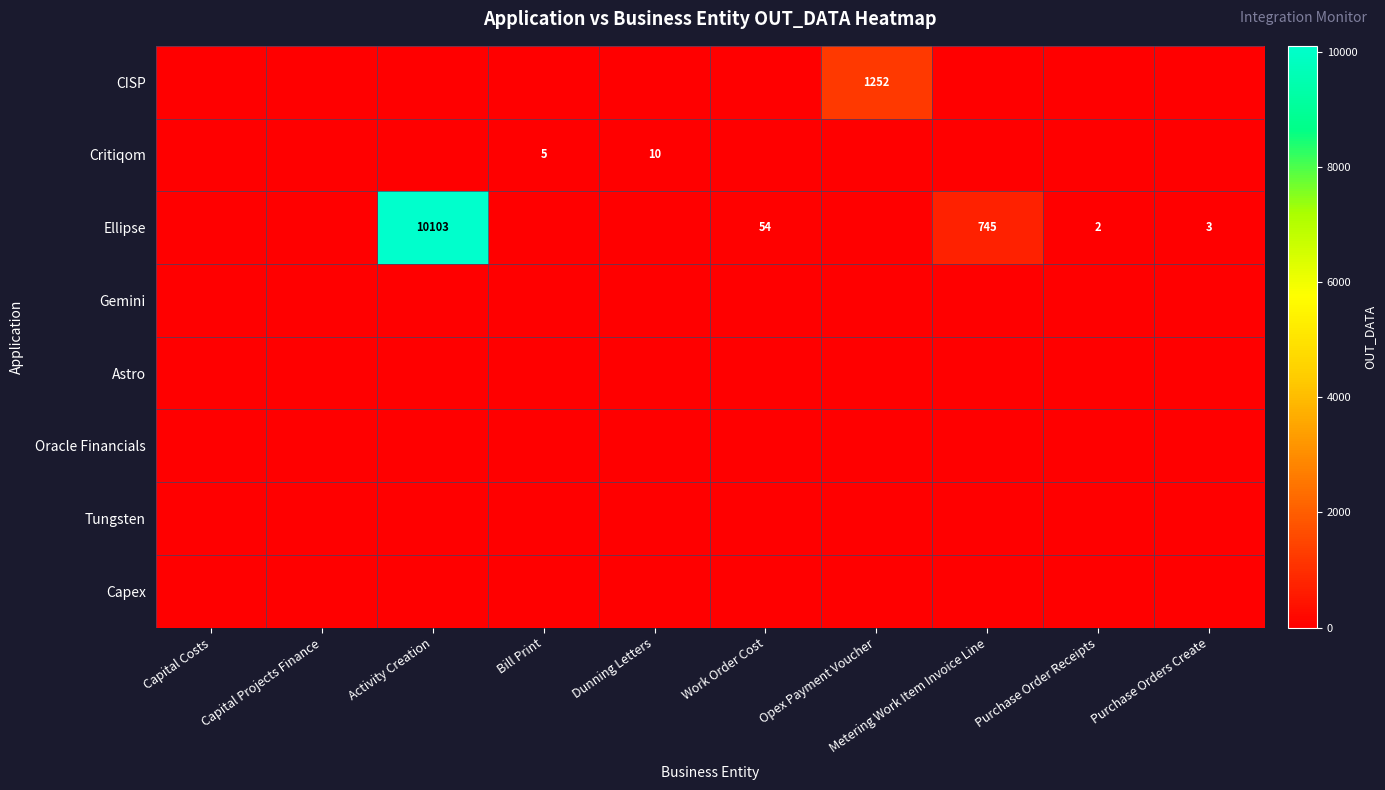

Which series changed the most between Dunning Letters and Purchase Orders Create?

Critiqom